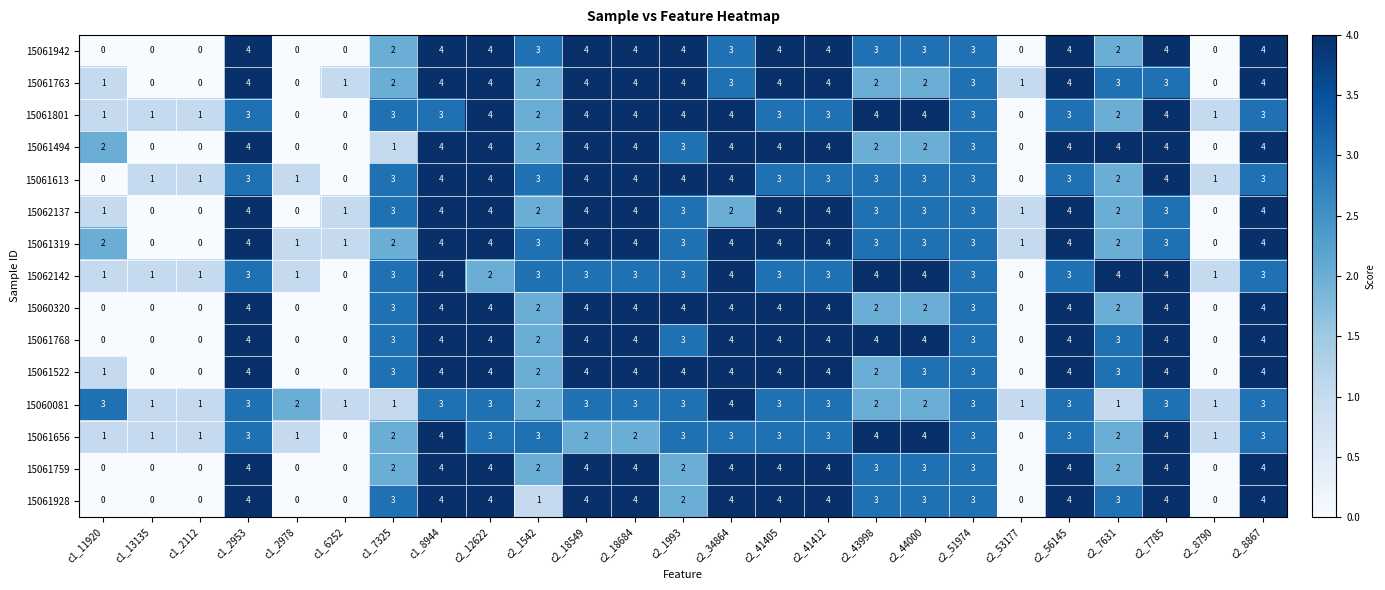

What is the difference between the second highest and second lowest values in the 15061319 series?

4